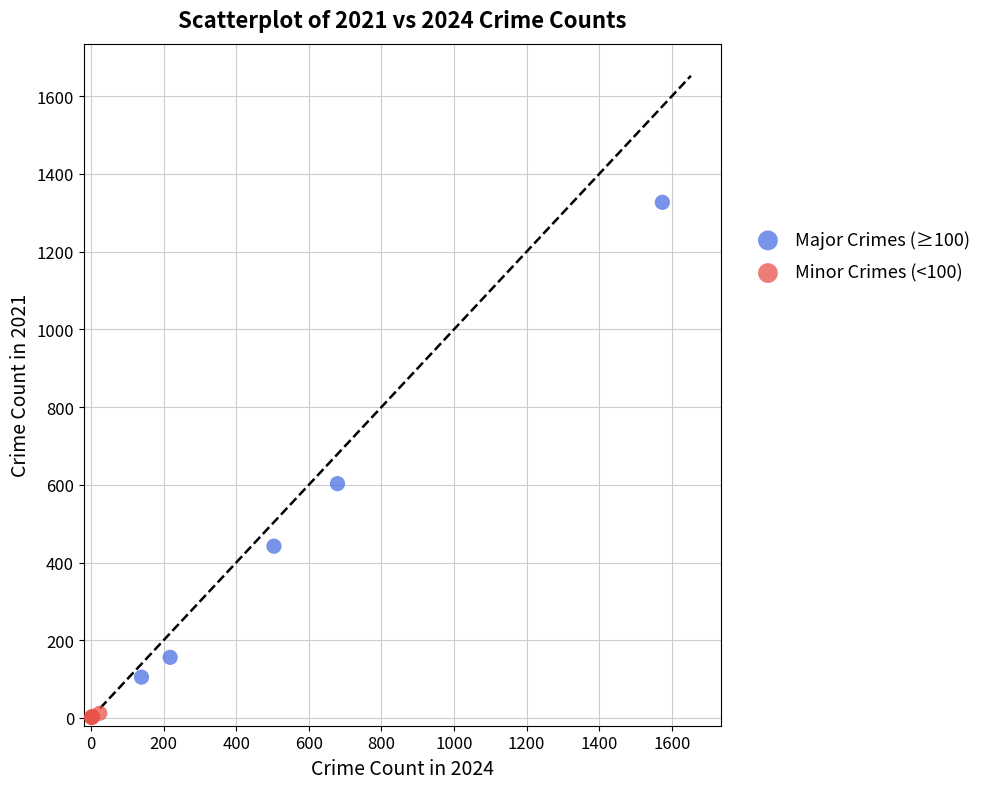

Which series has the largest Y range (max minus min)?

Major Crimes (≥100)